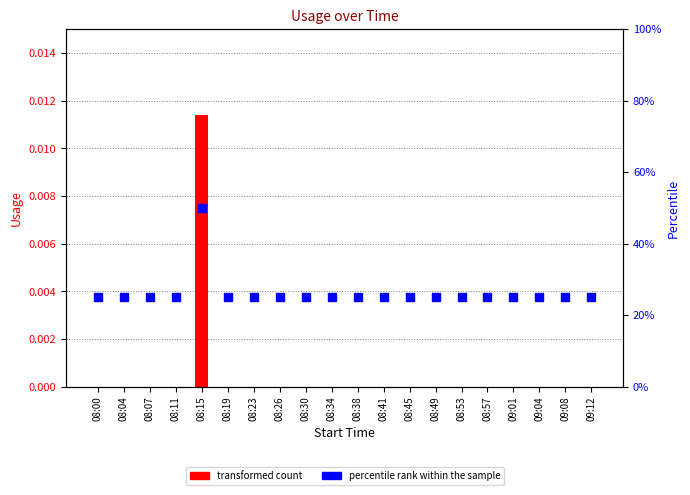

Which series contains the highest Y value?

percentile rank within the sample